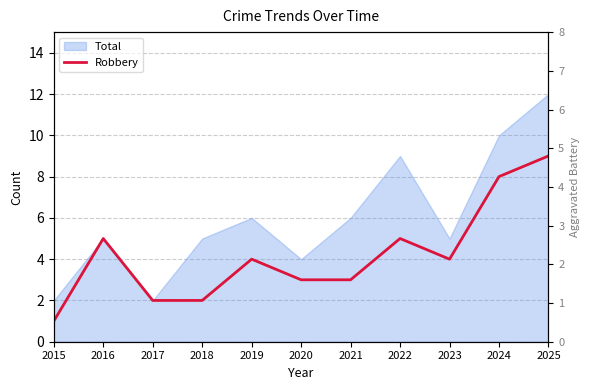

Count the number of categories in the chart.

11